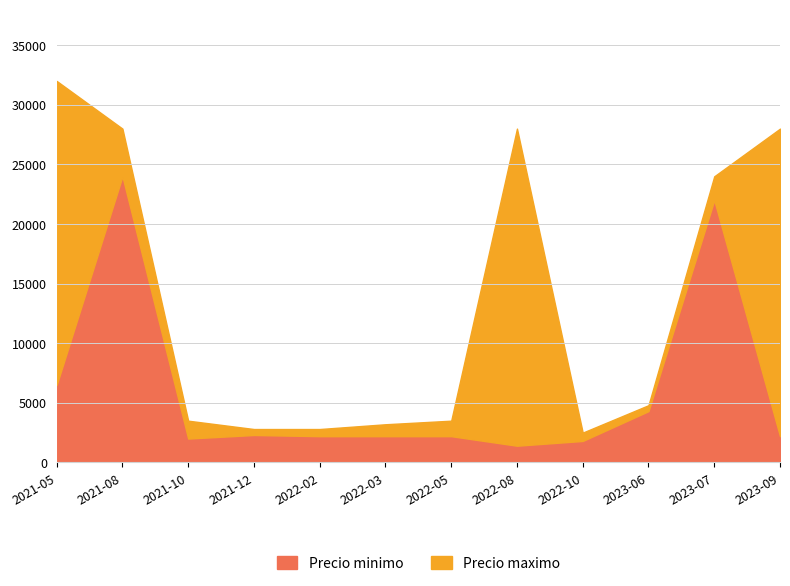

What is the difference between the maximum and minimum values in the Precio minimo series?

22600